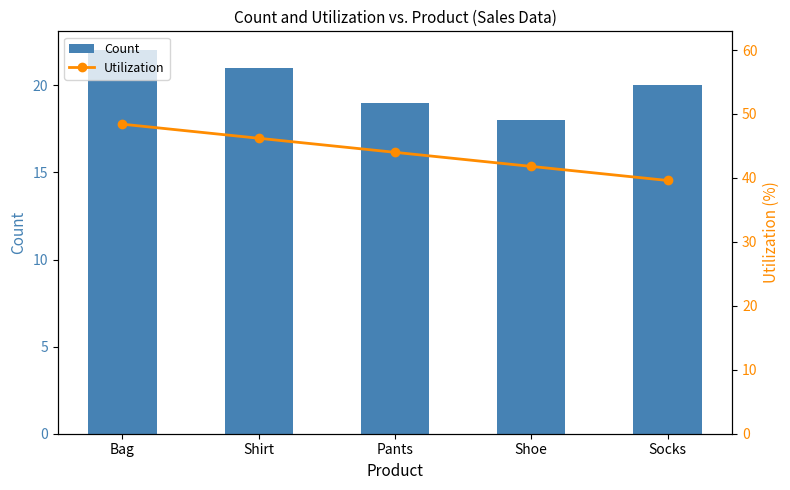

What is the minimum value shown in the chart?

18.0